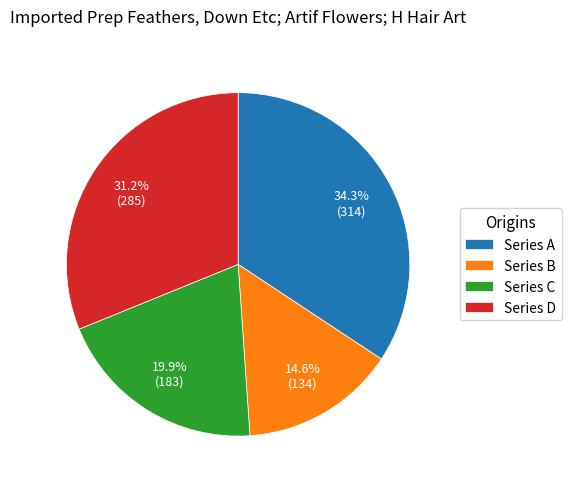

Which has a higher value, Series D or Series C?

Series D